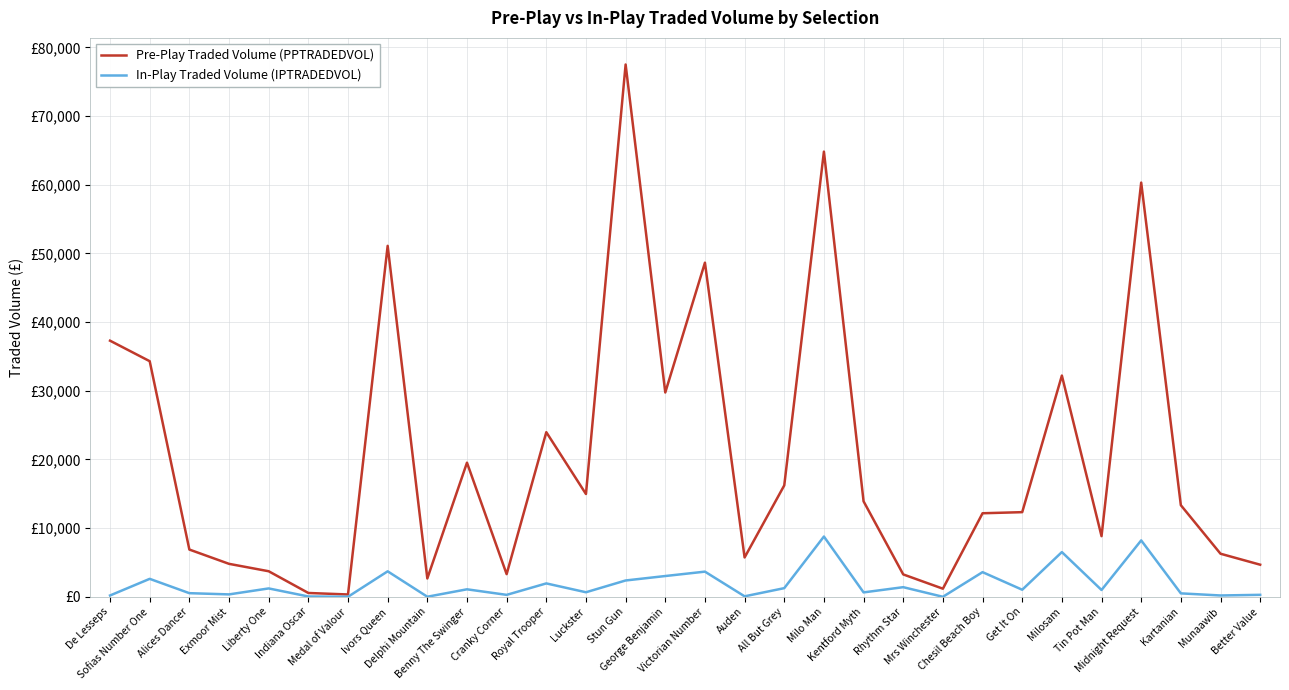

What is the difference between the maximum and minimum values in the In-Play Traded Volume (IPTRADEDVOL) series?

8772.5